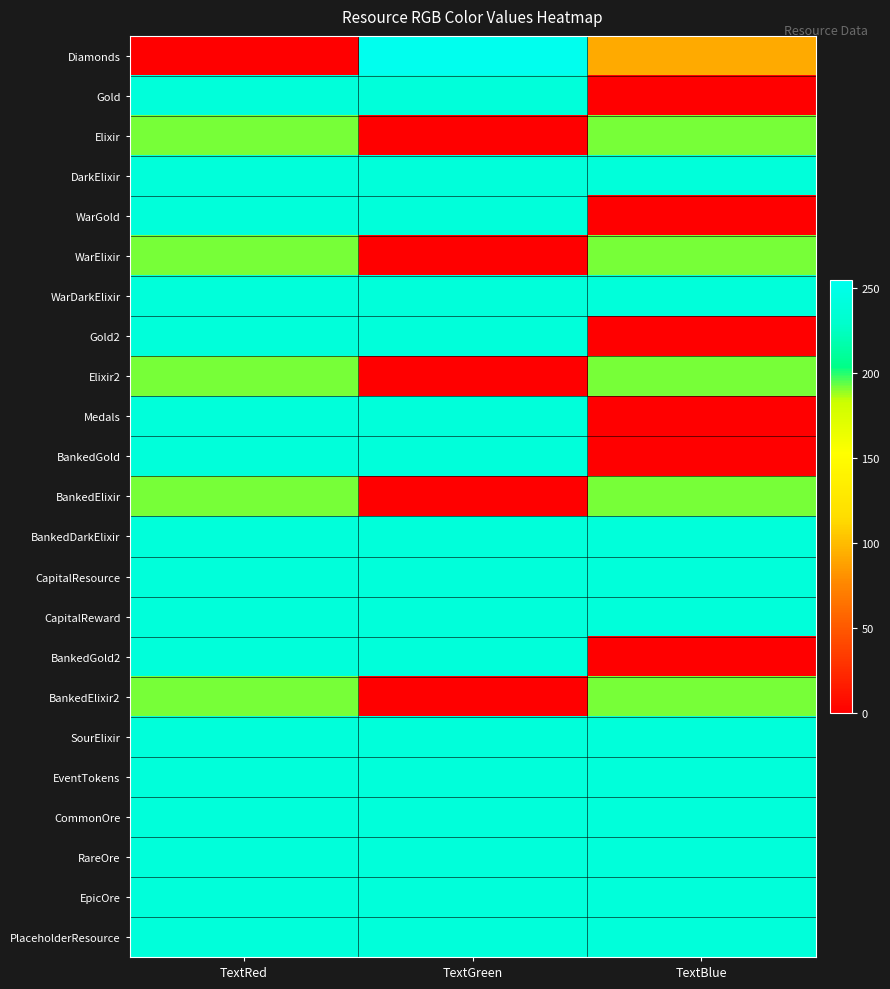

Reading left to right, transcribe all the data shown in this chart.

Diamonds: TextRed=0	TextGreen=255	TextBlue=92
Gold: TextRed=240	TextGreen=240	TextBlue=0
Elixir: TextRed=192	TextGreen=0	TextBlue=192
DarkElixir: TextRed=240	TextGreen=240	TextBlue=240
WarGold: TextRed=240	TextGreen=240	TextBlue=0
WarElixir: TextRed=192	TextGreen=0	TextBlue=192
WarDarkElixir: TextRed=240	TextGreen=240	TextBlue=240
Gold2: TextRed=240	TextGreen=240	TextBlue=0
Elixir2: TextRed=192	TextGreen=0	TextBlue=192
Medals: TextRed=240	TextGreen=240	TextBlue=0
BankedGold: TextRed=240	TextGreen=240	TextBlue=0
BankedElixir: TextRed=192	TextGreen=0	TextBlue=192
BankedDarkElixir: TextRed=240	TextGreen=240	TextBlue=240
CapitalResource: TextRed=240	TextGreen=240	TextBlue=240
CapitalReward: TextRed=240	TextGreen=240	TextBlue=240
BankedGold2: TextRed=240	TextGreen=240	TextBlue=0
BankedElixir2: TextRed=192	TextGreen=0	TextBlue=192
SourElixir: TextRed=240	TextGreen=240	TextBlue=240
EventTokens: TextRed=240	TextGreen=240	TextBlue=240
CommonOre: TextRed=240	TextGreen=240	TextBlue=240
RareOre: TextRed=240	TextGreen=240	TextBlue=240
EpicOre: TextRed=240	TextGreen=240	TextBlue=240
PlaceholderResource: TextRed=240	TextGreen=240	TextBlue=240